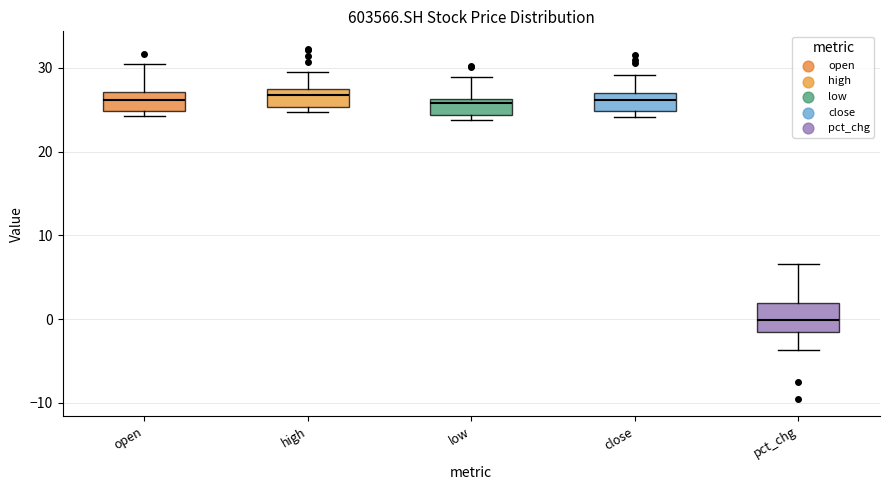

Reading left to right, transcribe this box plot: for each box, give where its median line is, the range the box spans, and where its two whiskers end, as read against the y-axis. The values are not printed on the chart, so give them approximately, as read against the axis.

open: median 26, box 25 to 27, whiskers 24 to 30
high: median 27 (just below the box's upper edge), box 25 to 27, whiskers 25 (just below the box's lower edge) to 29
low: median 26 (just below the box's upper edge), box 24 to 26, whiskers 24 (just below the box's lower edge) to 29
close: median 26, box 25 to 27, whiskers 24 to 29
pct_chg: median 0, box -2 to 2, whiskers -4 to 7